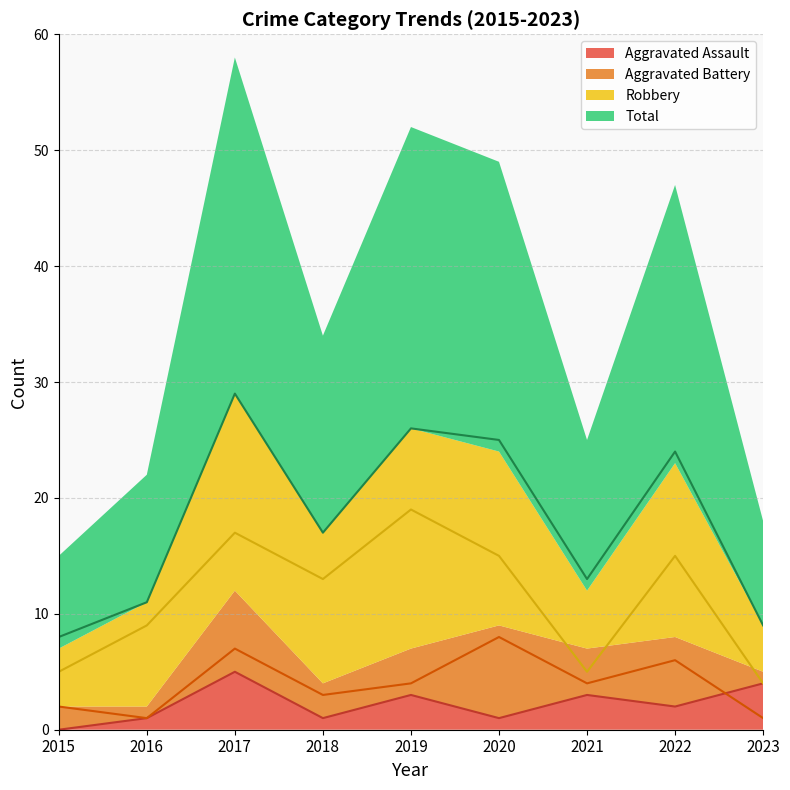

Which label corresponds to the smallest value in the chart?

2015